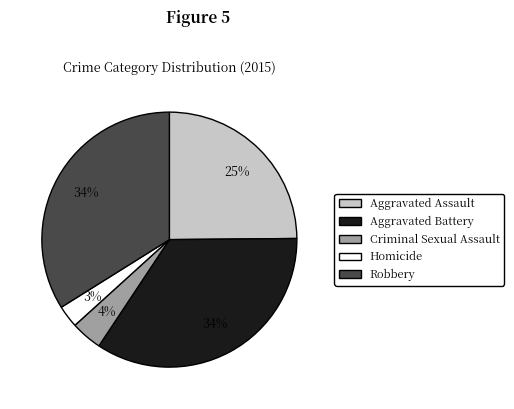

How many segments does this pie chart have?

5